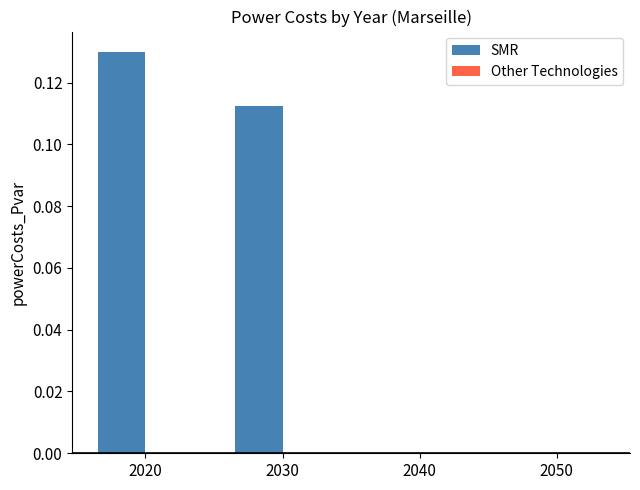

At which category does the chart reach its peak across all series?

2020